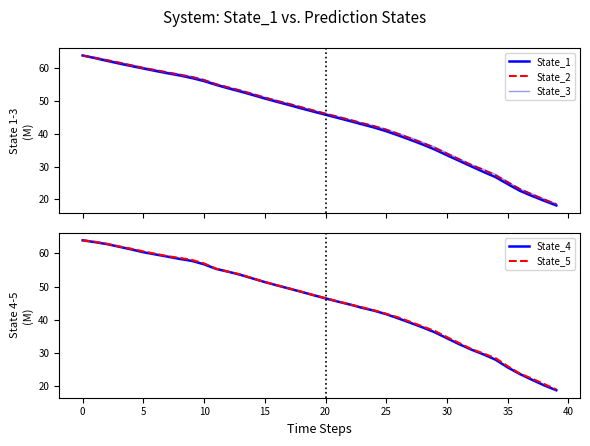

What is the highest value of the State_4 series?

63.9